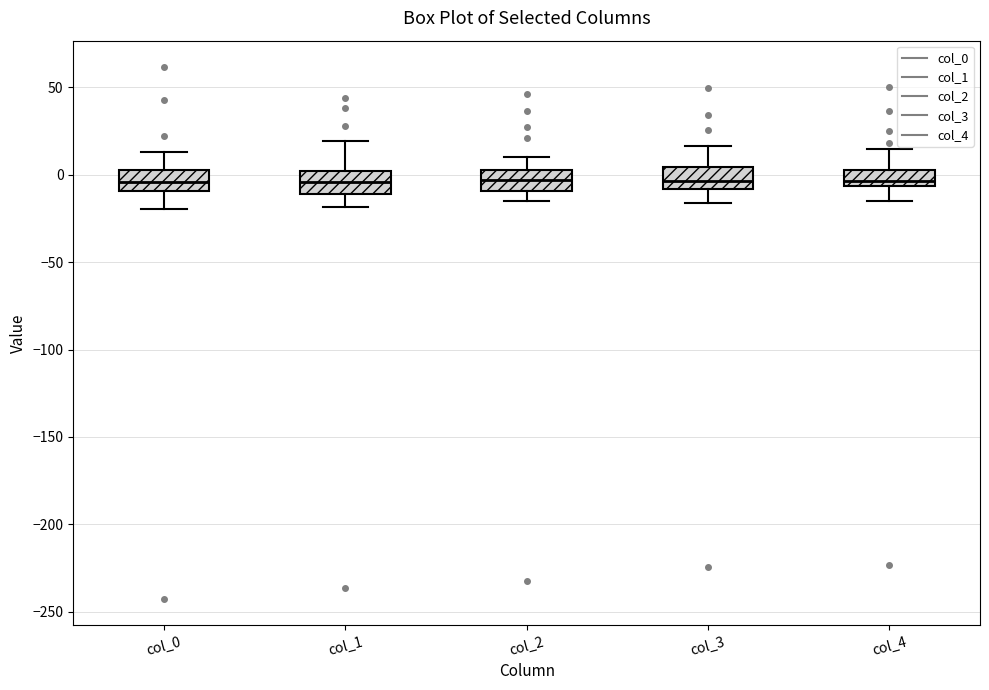

Reading left to right, read every box against the y-axis: the position of its median line, the range the box covers, and the ends of its whiskers. The values are not printed on the chart, so give them approximately, as read against the axis.

col_0: median -5, box -10 to 5, whiskers -20 to 15
col_1: median -5, box -10 to 0, whiskers -20 to 20
col_2: median -5, box -10 to 5, whiskers -15 to 10
col_3: median -5, box -10 to 5, whiskers -15 to 15
col_4: median -5 (just above the box's lower edge), box -5 to 5, whiskers -15 to 15